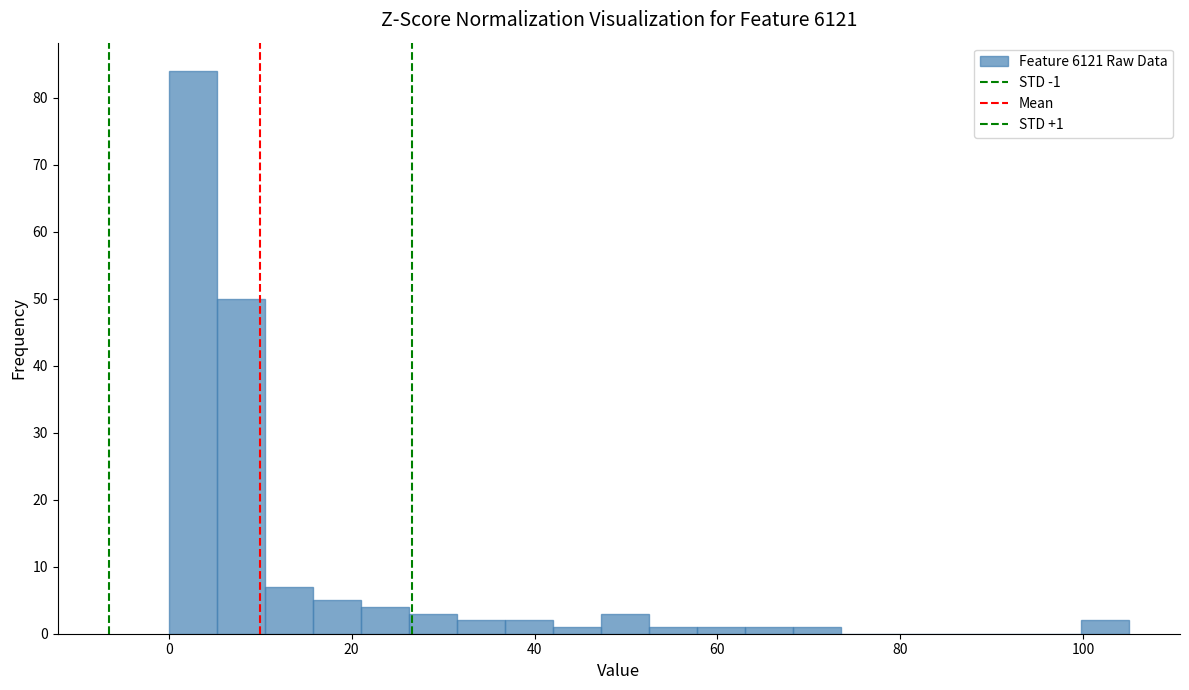

Around what value on the x-axis is the tallest bar? Give the approximate position of its centre, as read against the axis.

2